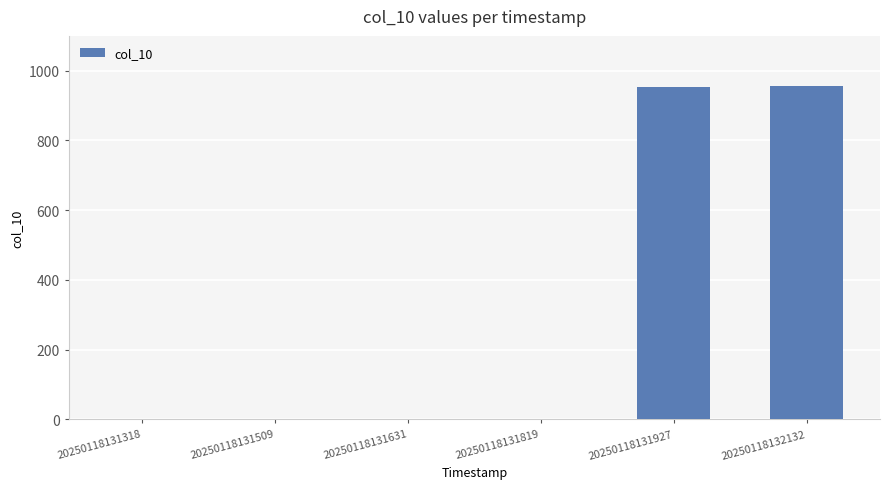

Count the number of categories in the chart.

6